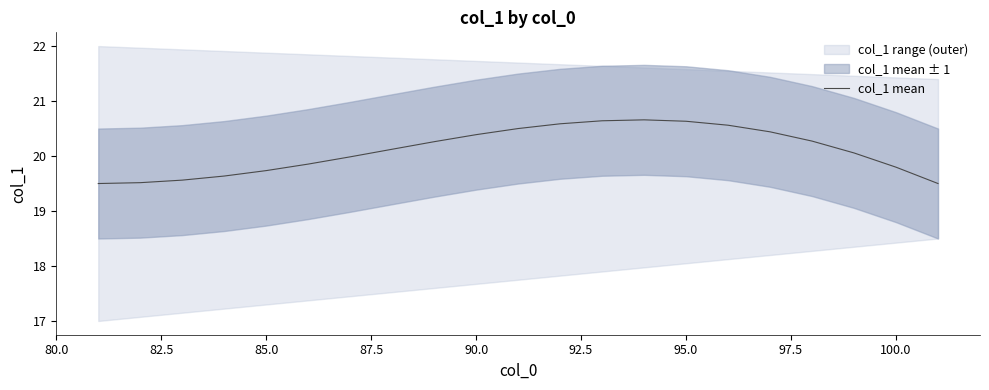

The value of col_1 mean at 90.0 is 28.5. True or false?

False